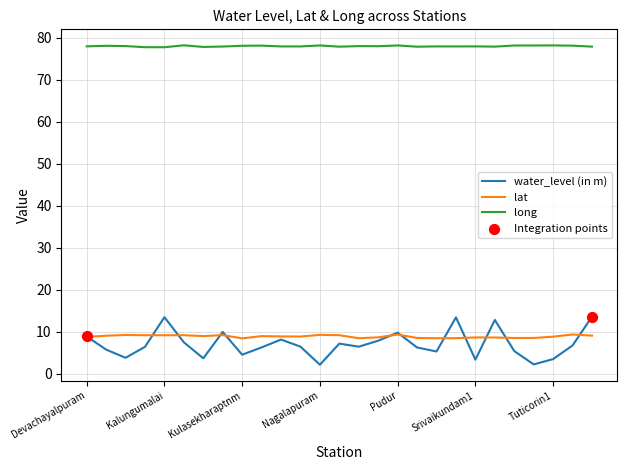

Which series has the largest total across all categories?

long